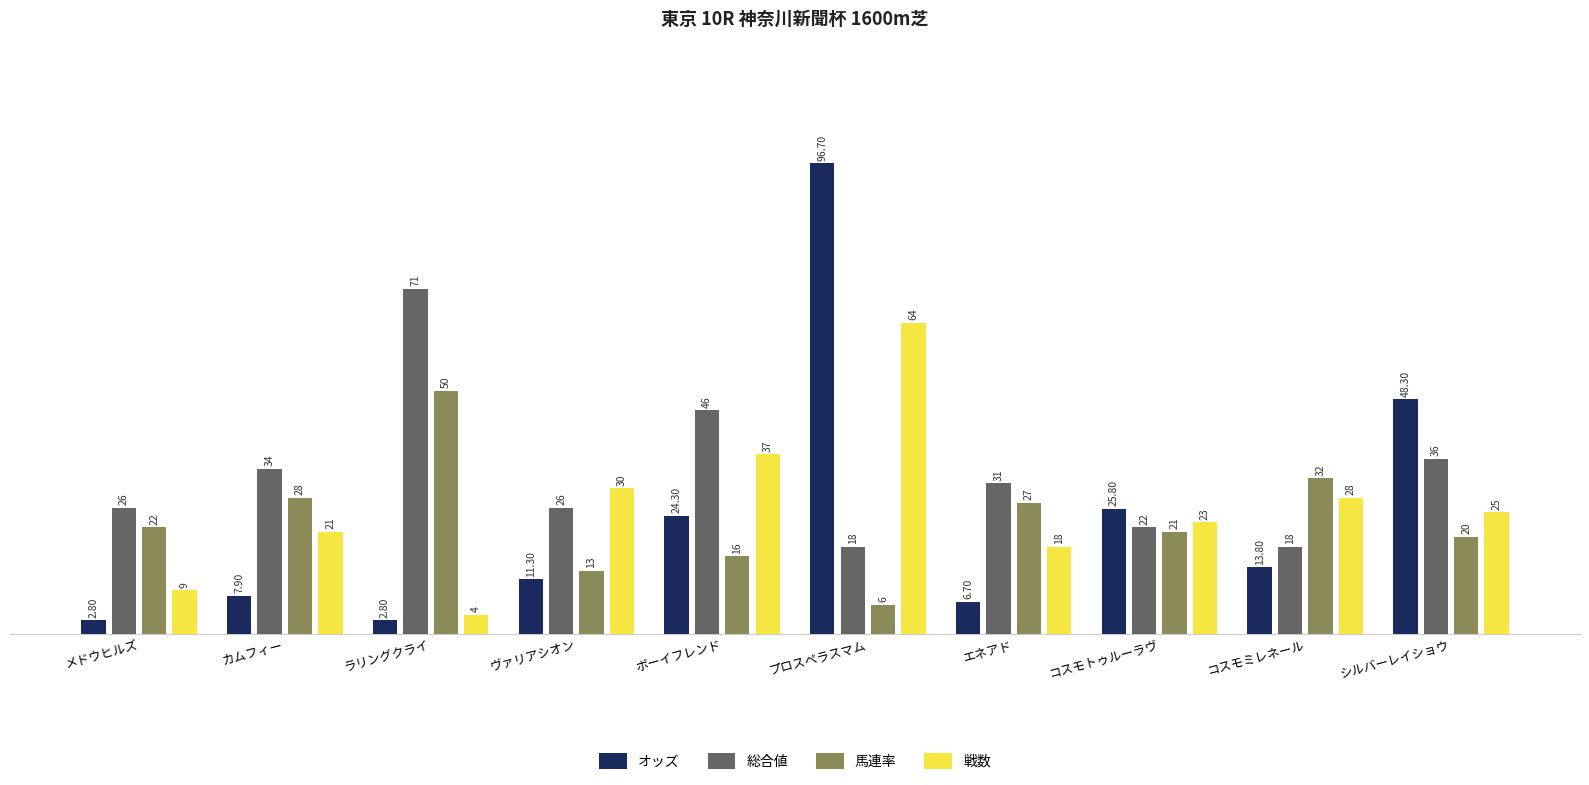

How many bars are there in each group?

4